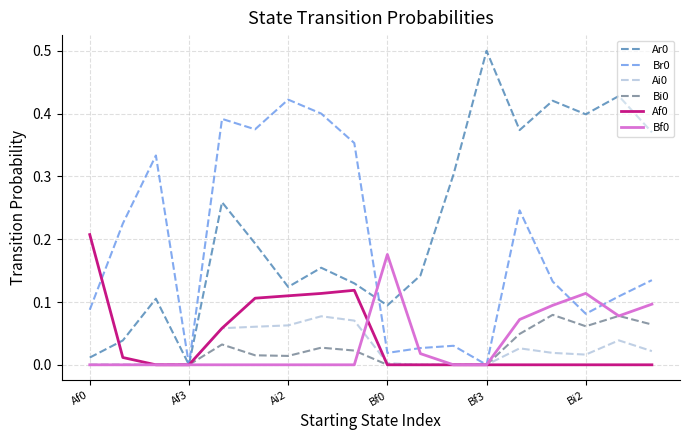

How many series are shown in this chart?

6